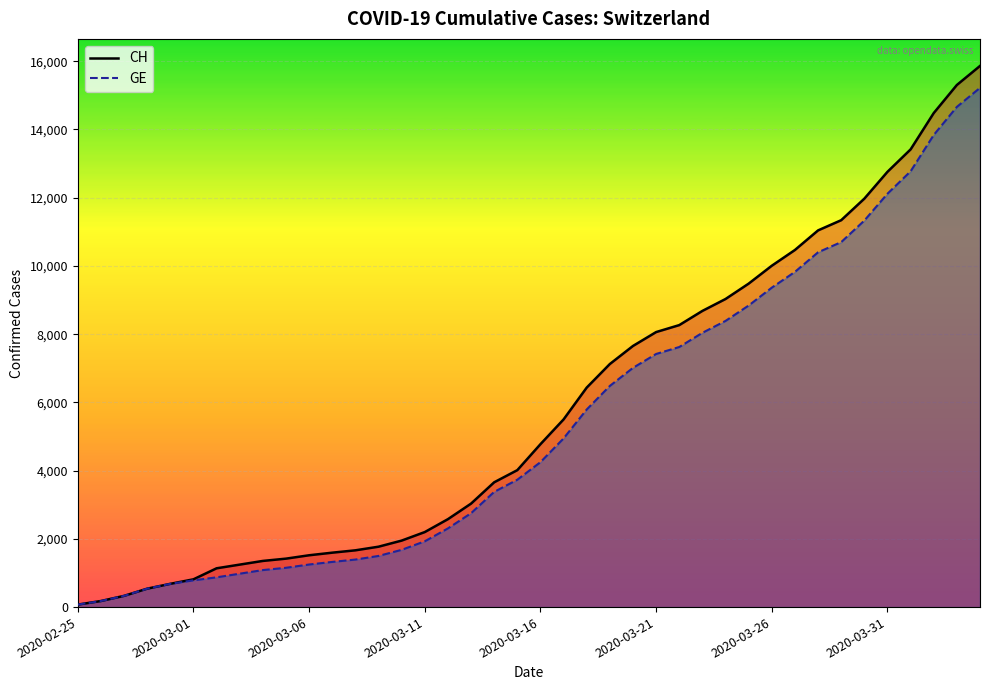

Reading right to left, transcribe all the data shown in this chart.

CH: 15861	15303	14480	13415	12758	11971	11340	11041	10467	10005	9481	9030	8681	8265	8061	7654	7125	6434	5501	4775	4014	3658	3033	2577	2199	1949	1770	1664	1595	1519	1420	1353	1245	1137	814	682	540	329	178	73
GE: 15219	14661	13838	12773	12116	11329	10698	10399	9825	9363	8839	8388	8039	7623	7419	7012	6483	5792	4944	4248	3733	3377	2752	2306	1928	1678	1499	1393	1324	1248	1152	1085	979	872	784	682	540	329	178	73